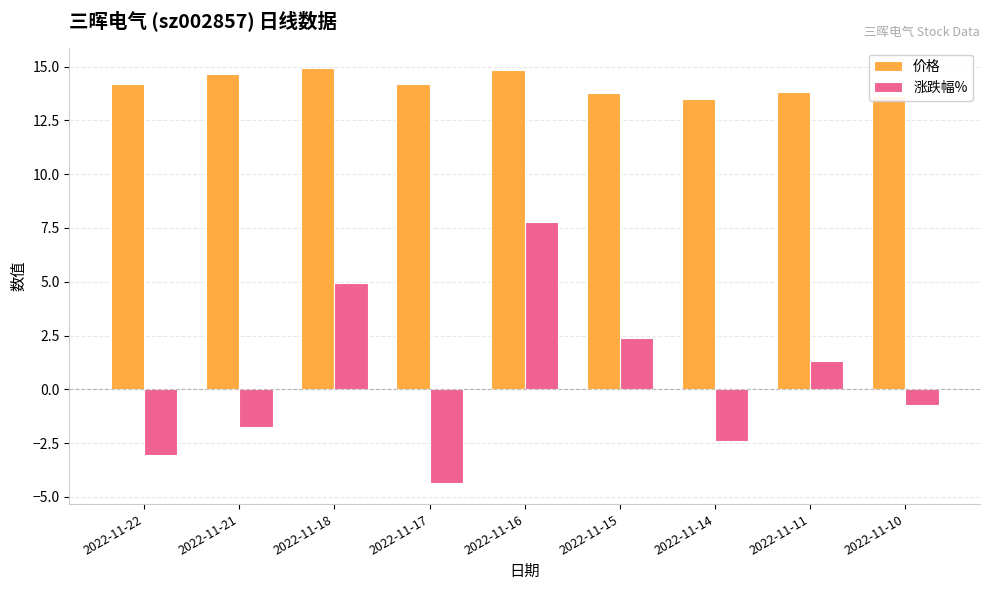

What is the sum of all 价格 values?

127.5